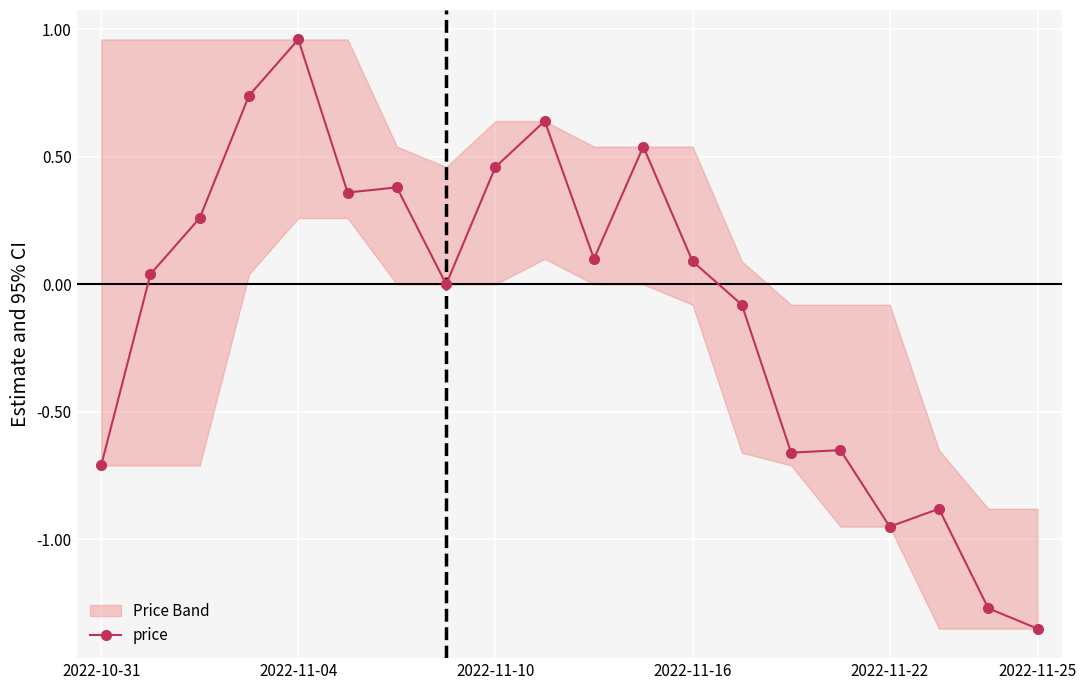

Is it true that price equals 0.1 at 2022-11-16?

True